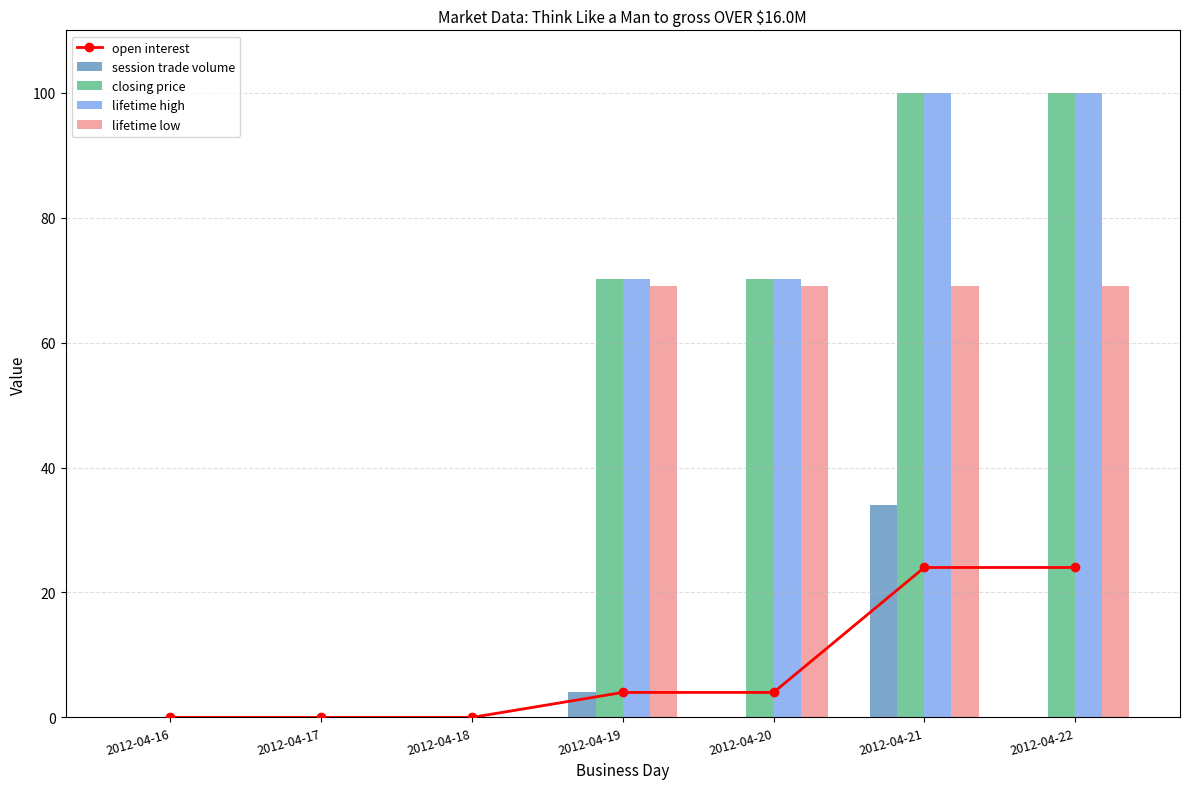

Where does the closing price series first go above 70?

2012-04-19